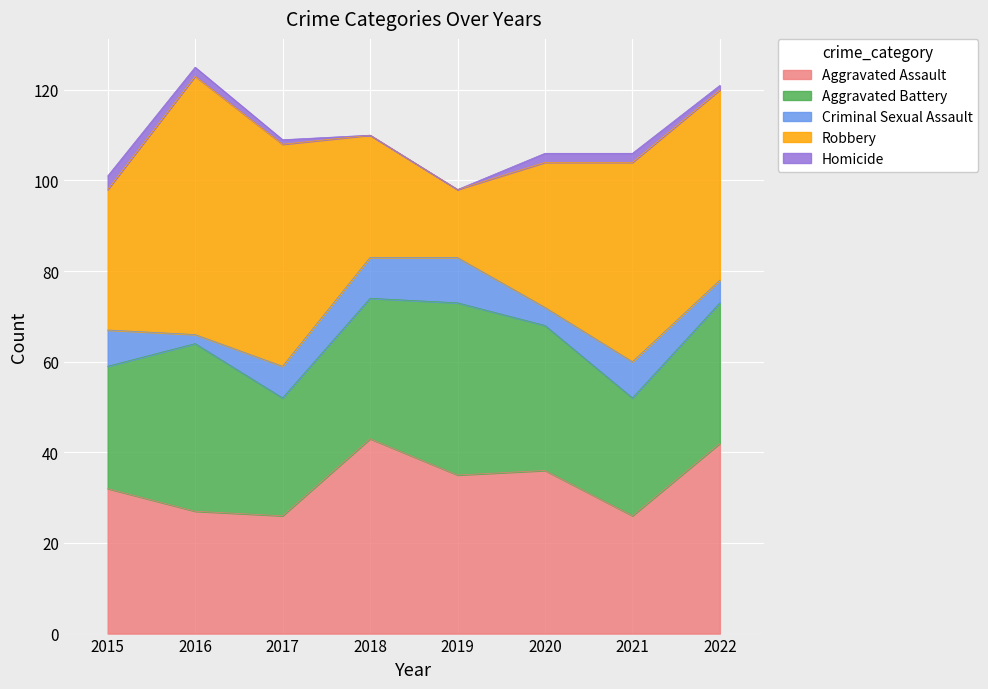

At which category is the sum across all series the highest?

2016